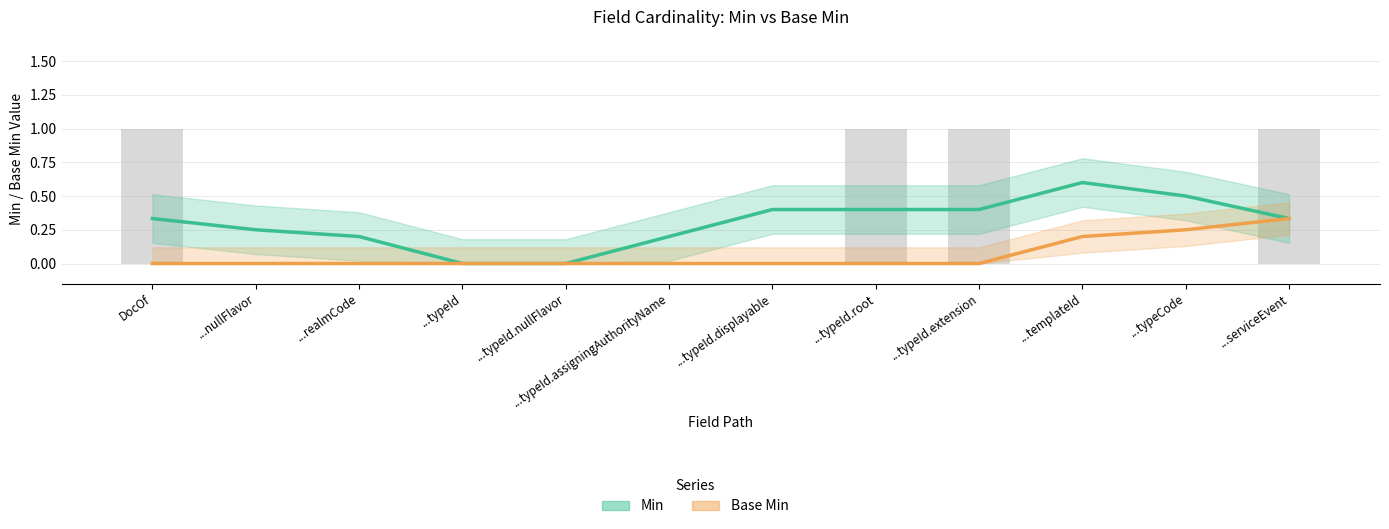

The value of Base Min at ...serviceEvent is 0.3. True or false?

True